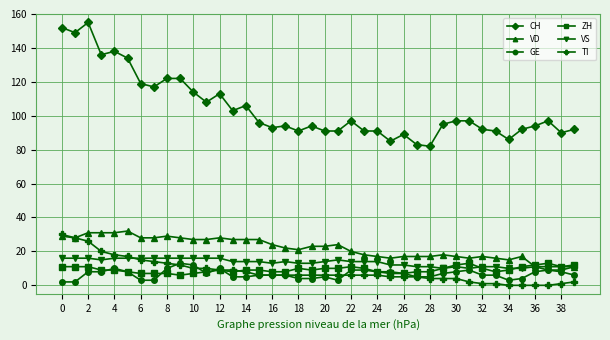

What is the lowest value of the ZH series?

6